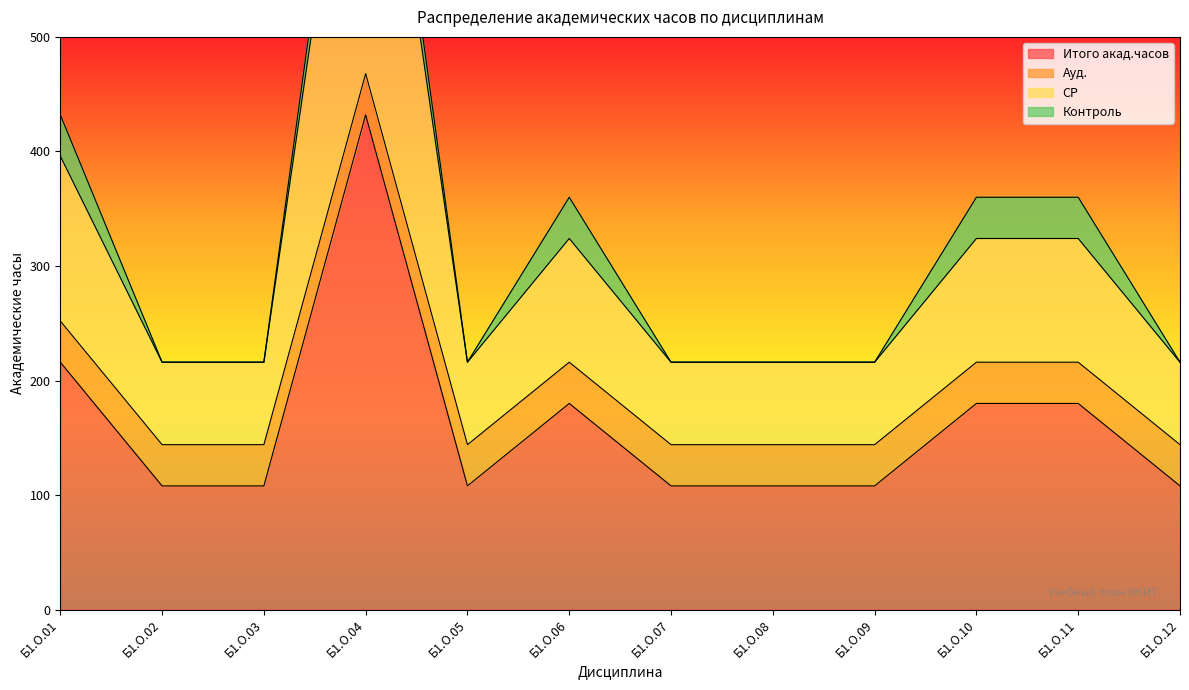

True or false: СР and Итого акад.часов intersect in this chart.

False